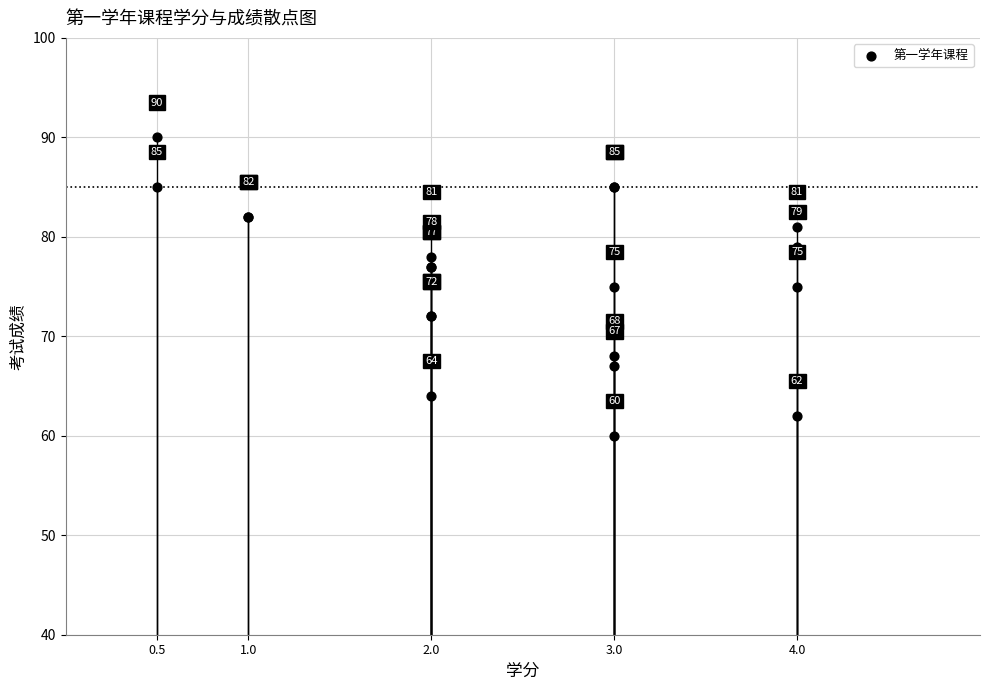

What Y value in the scatter plot is closest to 75?

75